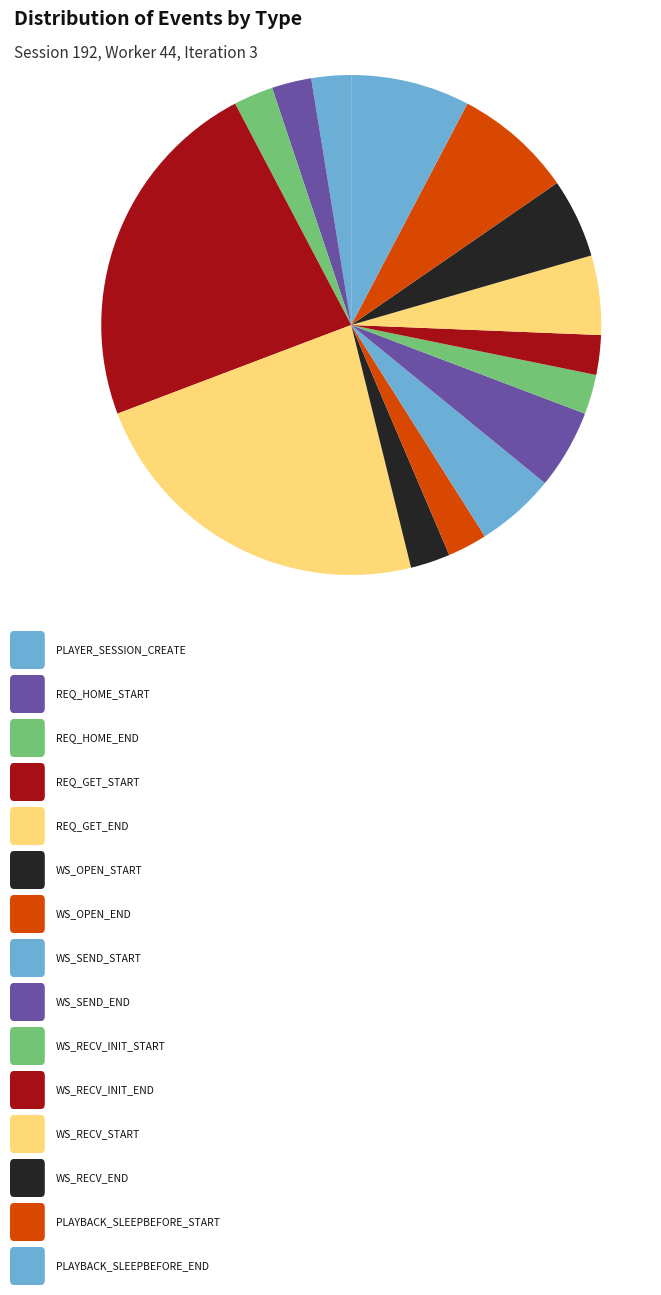

How many segments does this pie chart have?

15